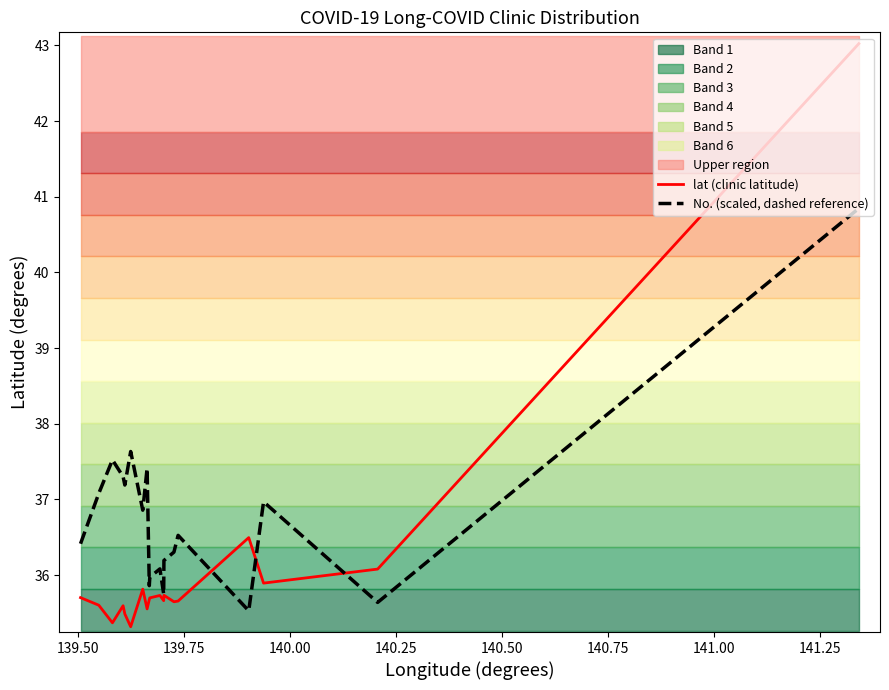

Does the chart display data point markers on the line(s)?

No